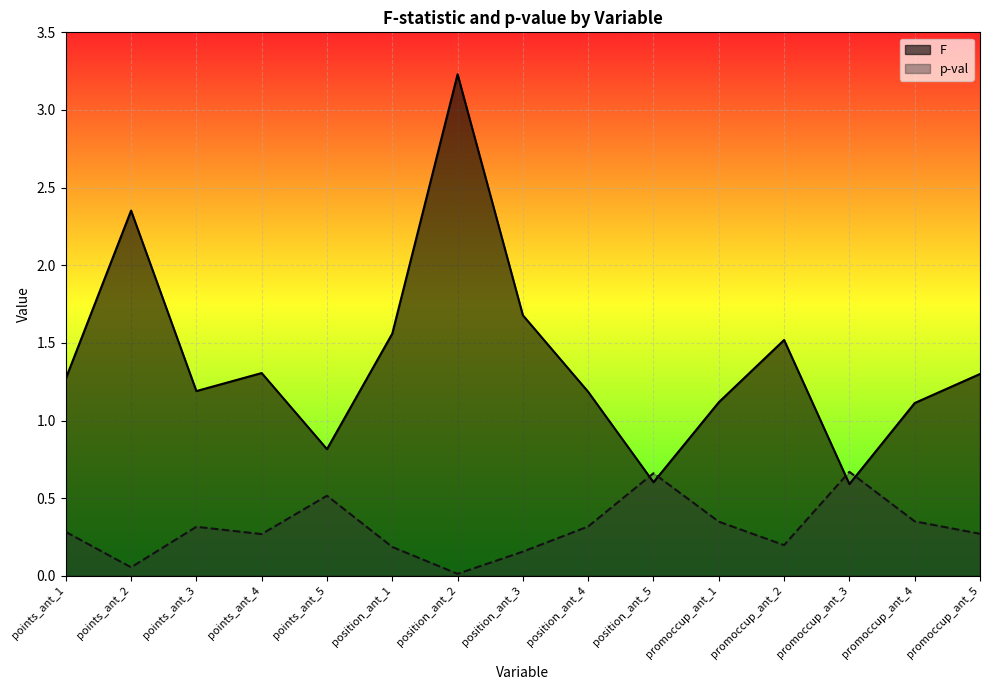

Reading left to right, transcribe all the data shown in this chart.

F: points_ant_1=1.3	points_ant_2=2.4	points_ant_3=1.2	points_ant_4=1.3	points_ant_5=0.8	position_ant_1=1.6	position_ant_2=3.2	position_ant_3=1.7	position_ant_4=1.2	position_ant_5=0.6	promoccup_ant_1=1.1	promoccup_ant_2=1.5	promoccup_ant_3=0.6	promoccup_ant_4=1.1	promoccup_ant_5=1.3
p-val: points_ant_1=0.3	points_ant_2=0.1	points_ant_3=0.3	points_ant_4=0.3	points_ant_5=0.5	position_ant_1=0.2	position_ant_2=0.0	position_ant_3=0.2	position_ant_4=0.3	position_ant_5=0.7	promoccup_ant_1=0.3	promoccup_ant_2=0.2	promoccup_ant_3=0.7	promoccup_ant_4=0.4	promoccup_ant_5=0.3